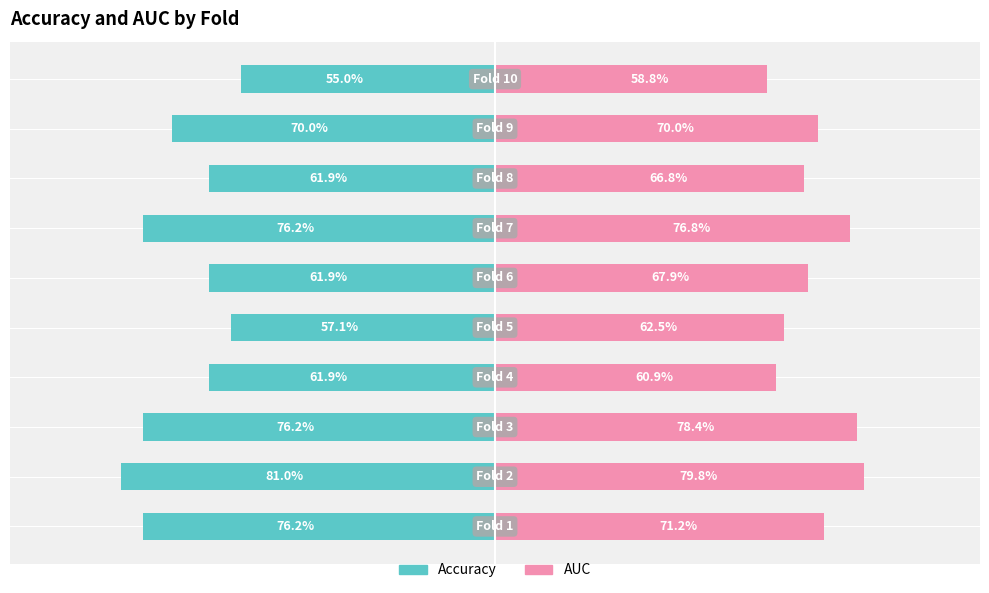

Which series has the largest total across all categories?

AUC